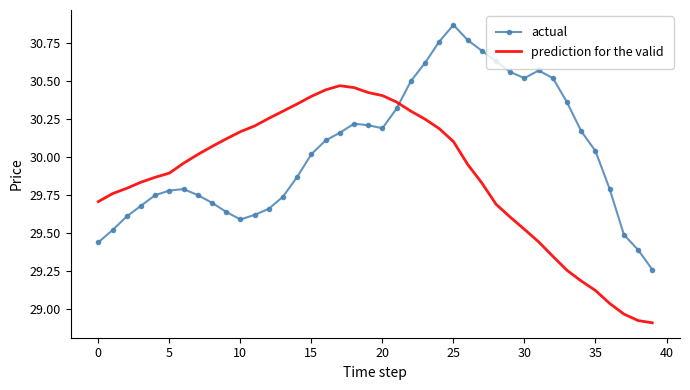

What is the sum of all prediction for the valid values?

1194.9